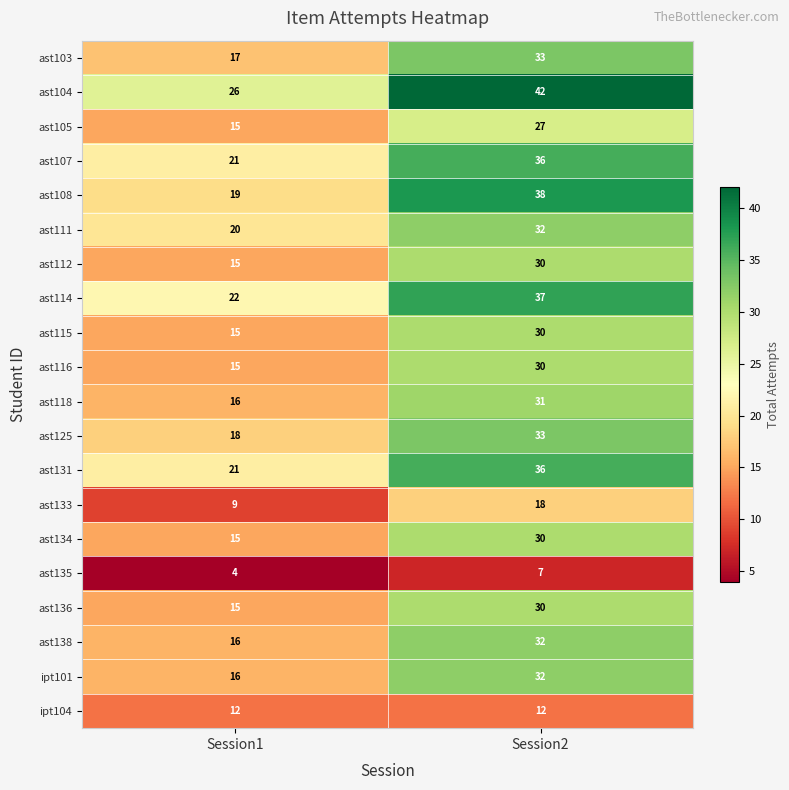

What is the sum of all ast118 values?

47